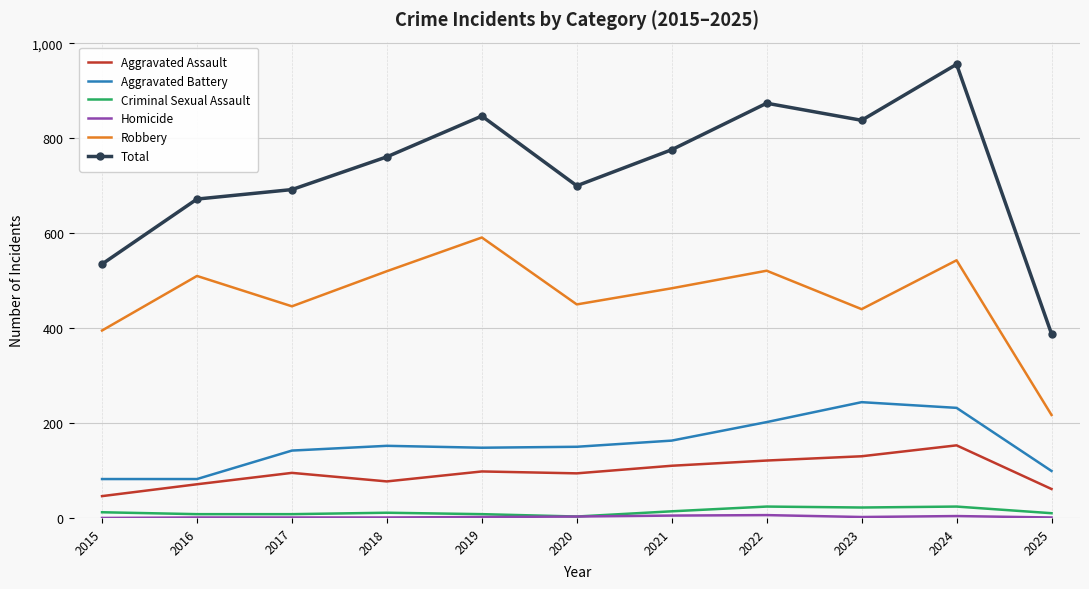

Is the value of Robbery at 2017 greater than the value of Aggravated Battery at 2015?

Yes